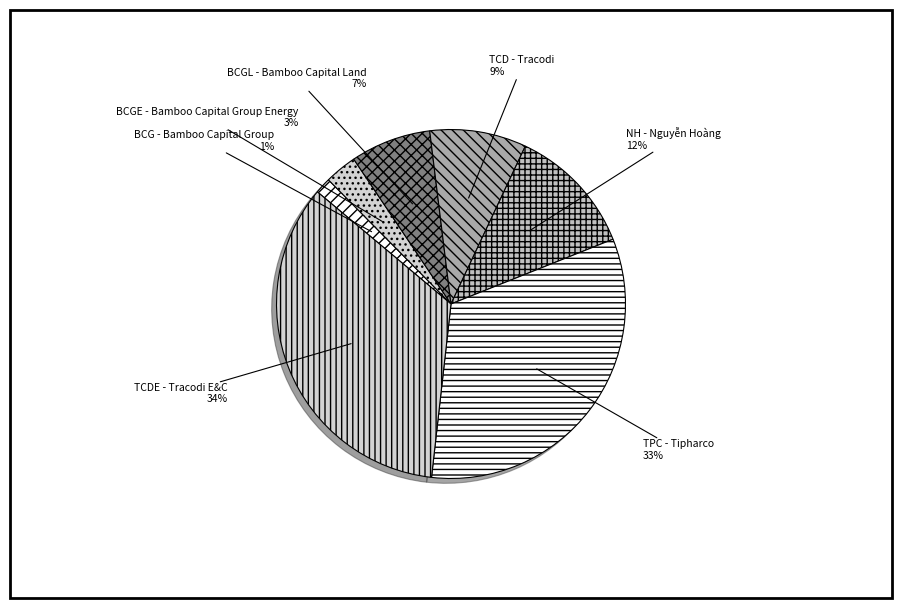

Which slice is the largest?

TCDE - Tracodi E&C